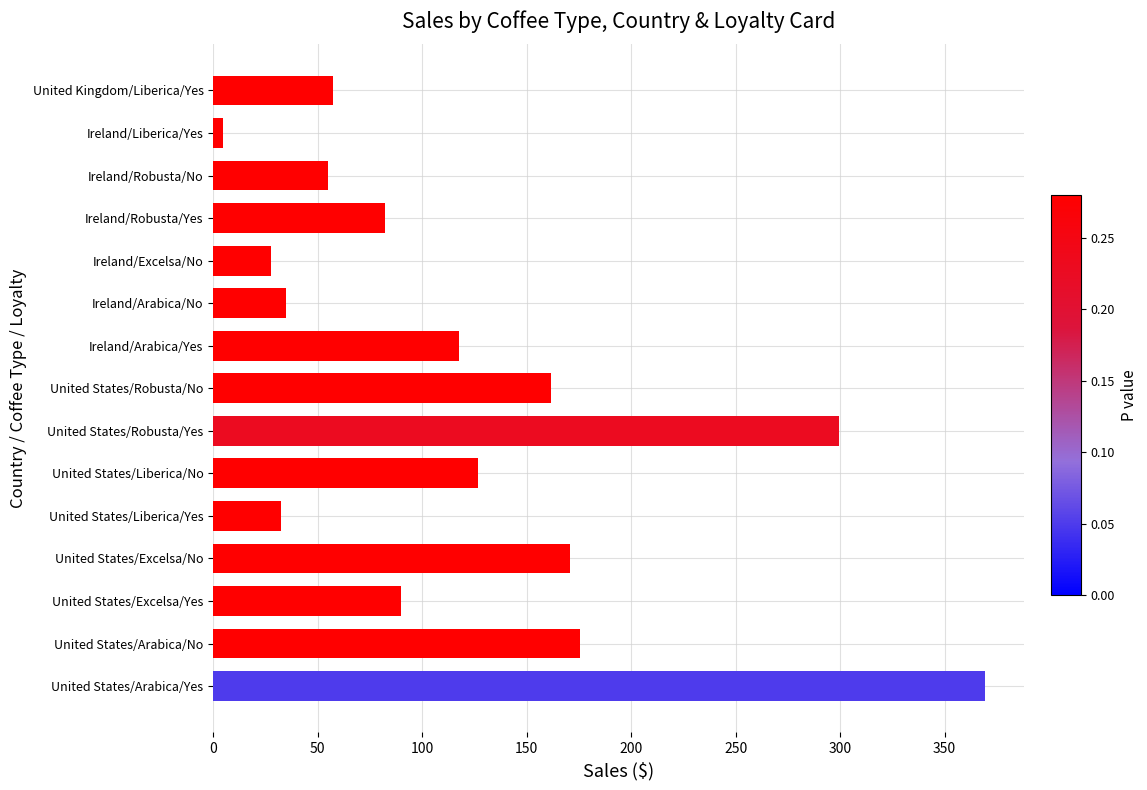

Which has a higher value, United States/Arabica/Yes or Ireland/Arabica/No?

United States/Arabica/Yes